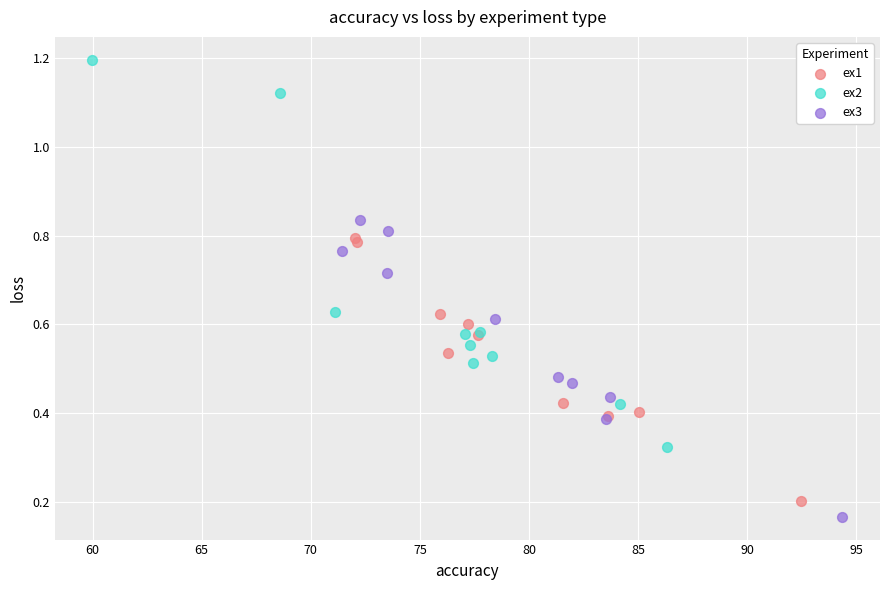

Which series has the widest spread of Y values?

ex2